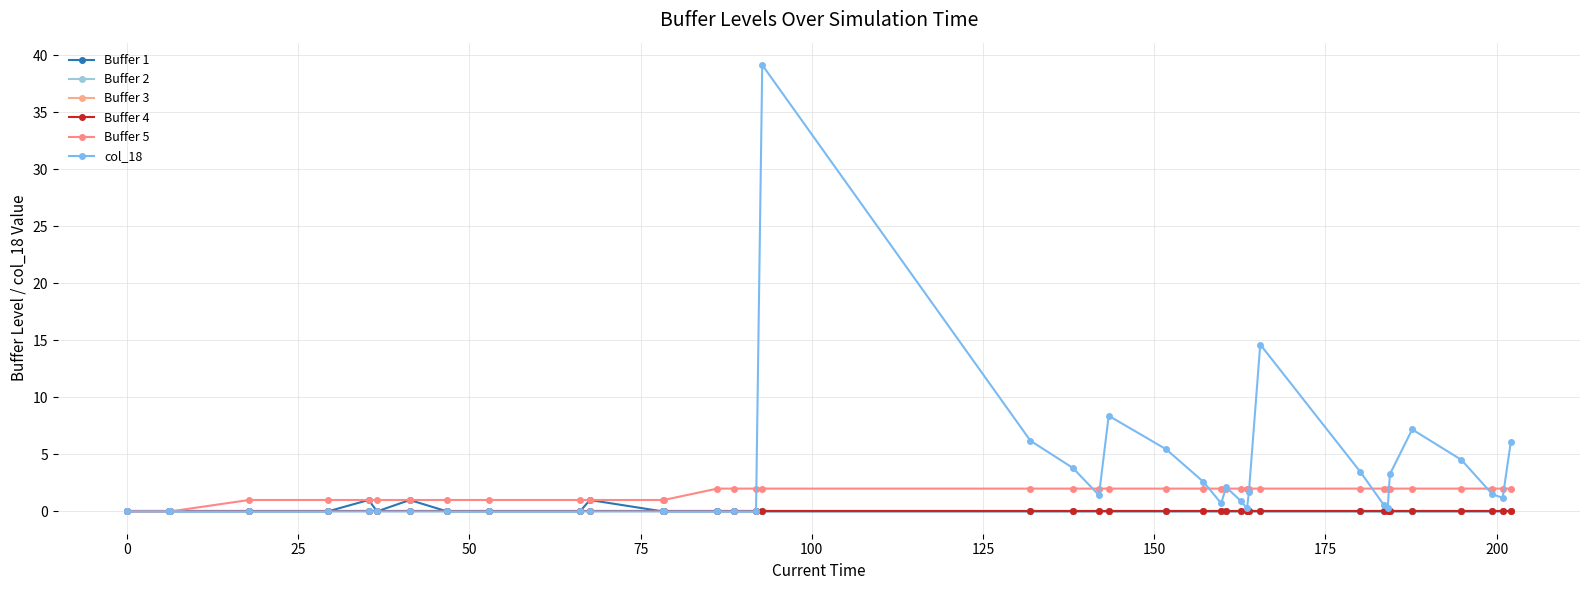

How many lines are shown in the chart?

6